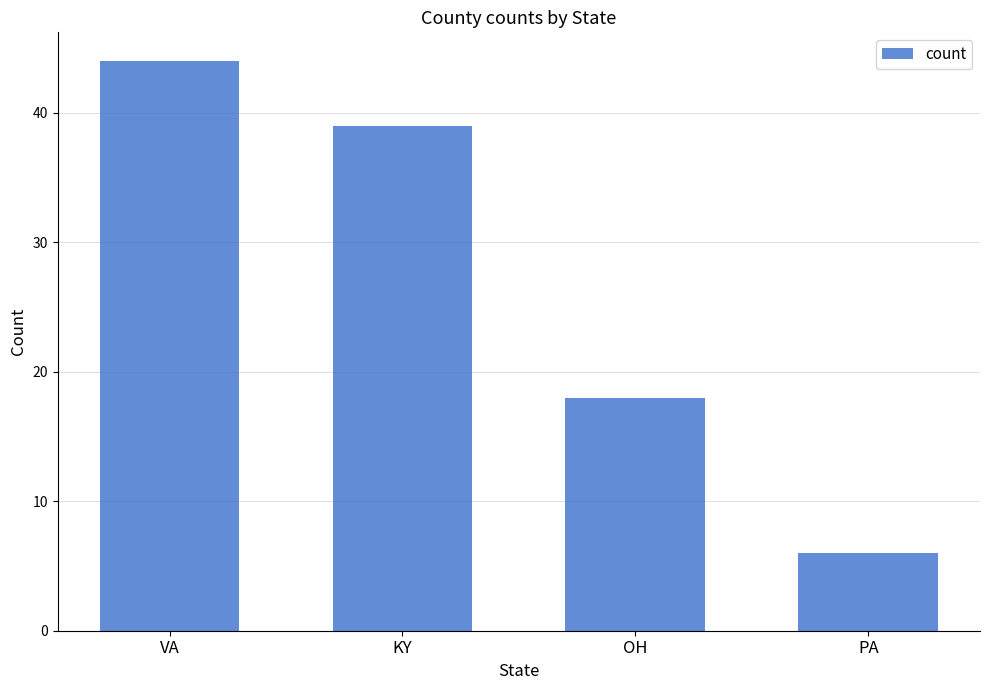

What is the difference between the maximum and minimum values?

38